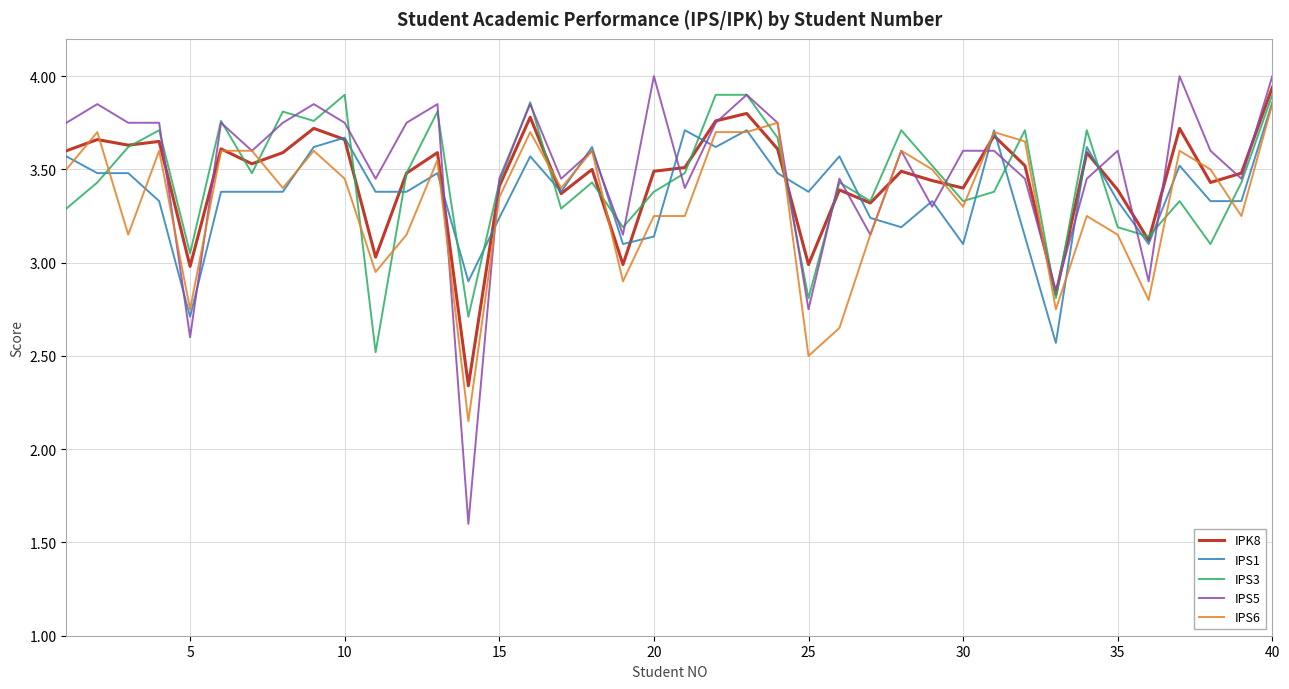

Count the number of categories in the chart.

40